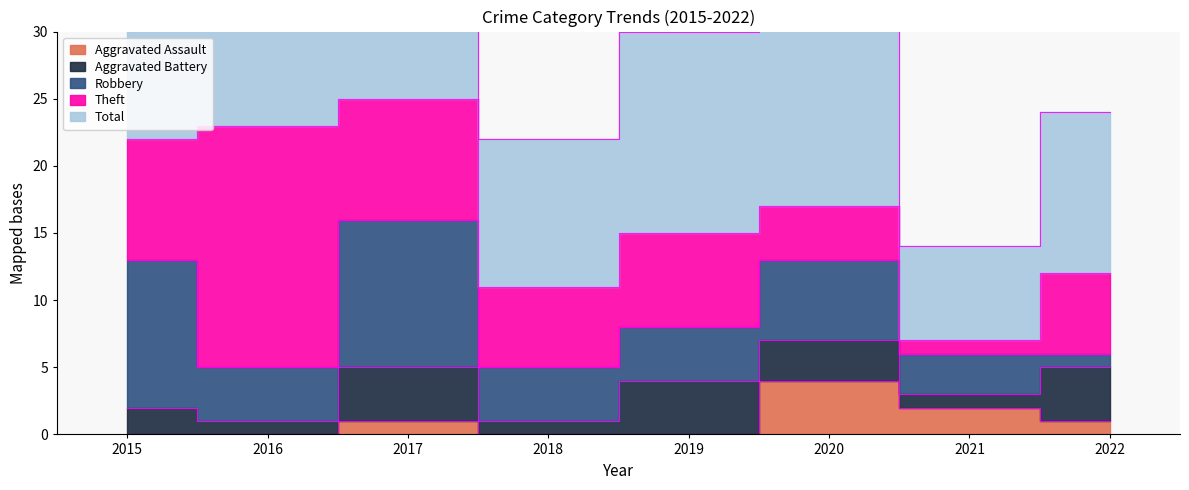

Is it true that Theft equals 9 at 2017?

True